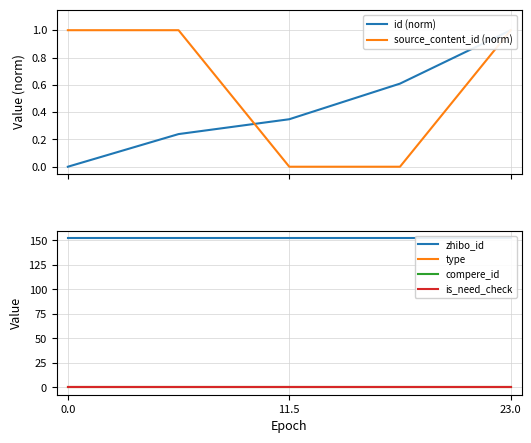

At how many categories does at least one series exceed 149?

5